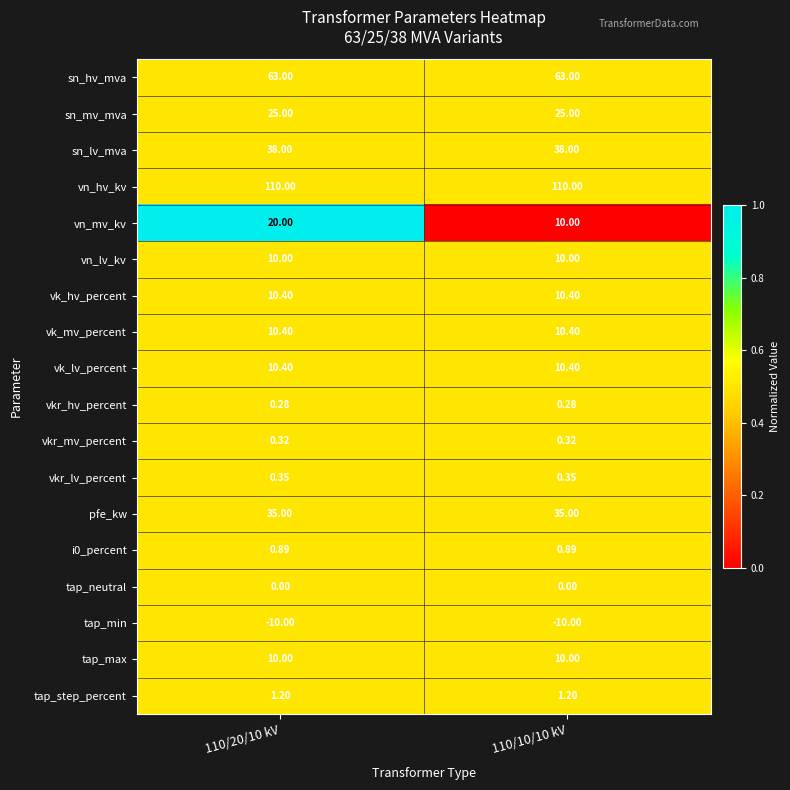

What is the maximum value shown in the chart?

110.0